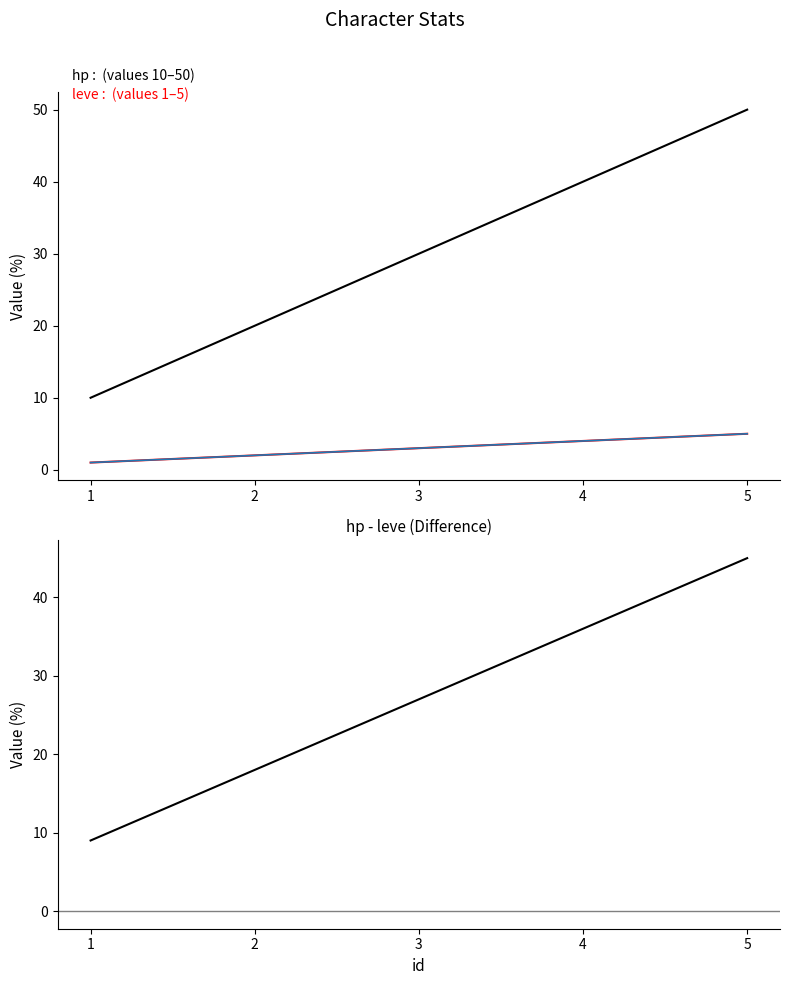

The leve series shows 4 at 4. True or false?

True